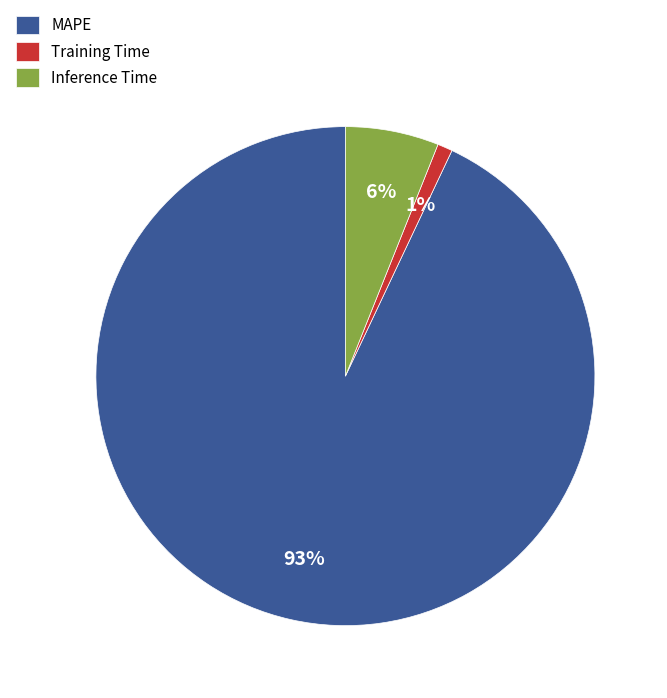

Which category has the biggest portion of the pie?

MAPE